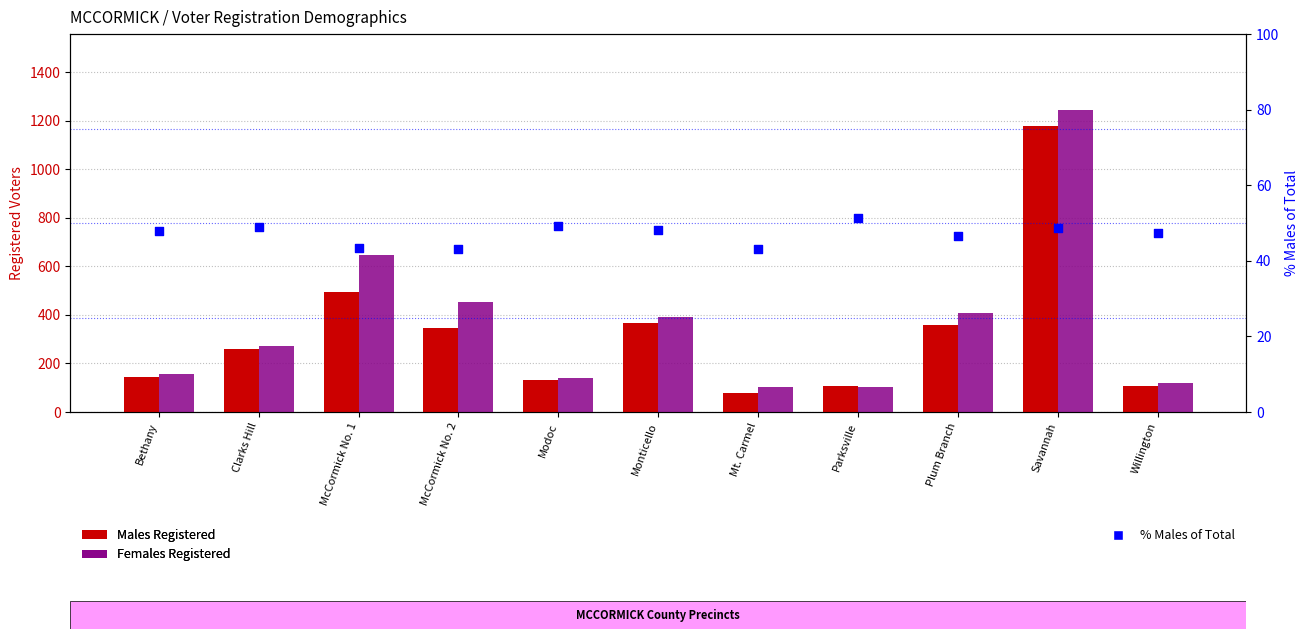

Which series has the largest total across all categories?

Females Registered